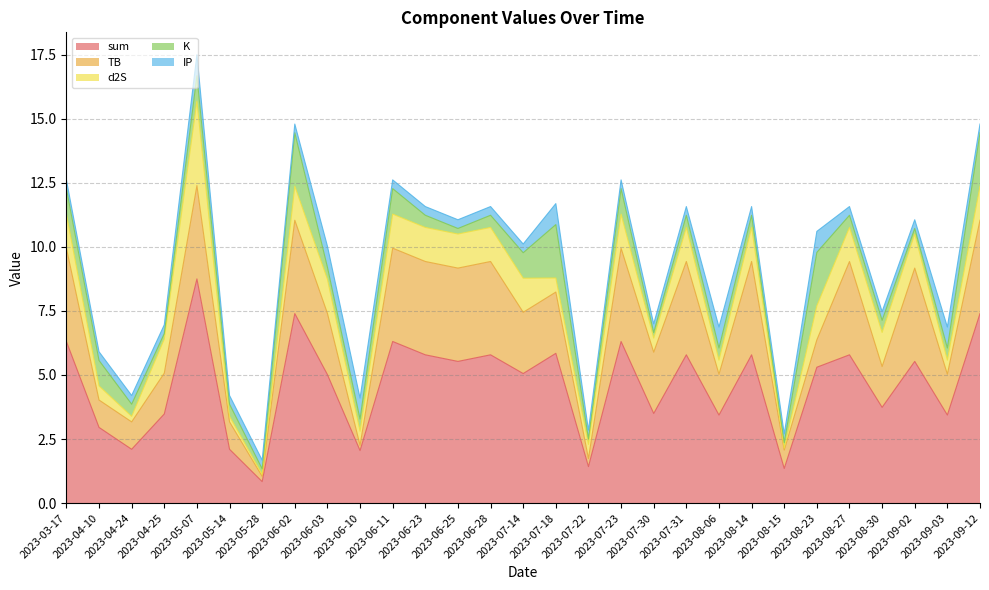

Rank the series at 2023-06-25 from highest to lowest value.

sum, TB, d2S, IP, K